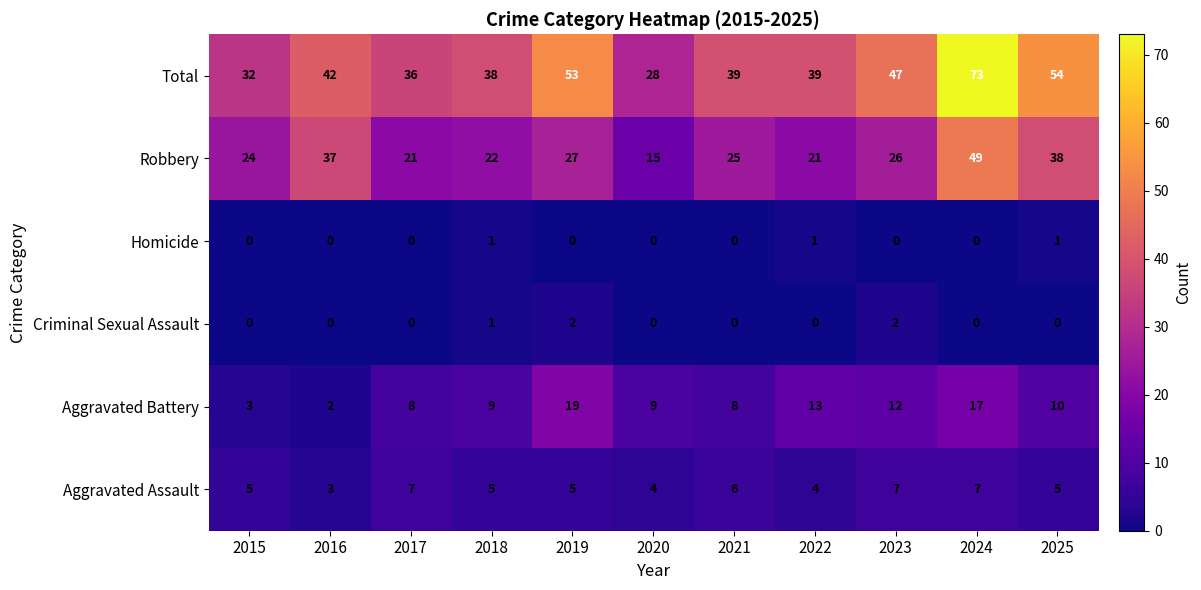

At which label does Aggravated Battery reach its minimum?

2016